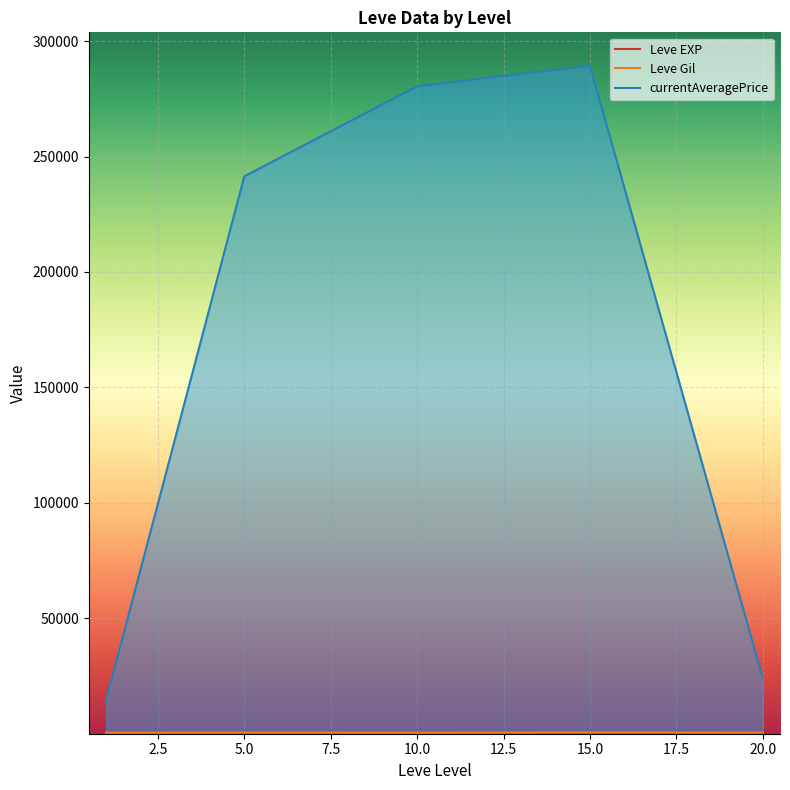

Where does the currentAveragePrice series first go above 241434?

5.0